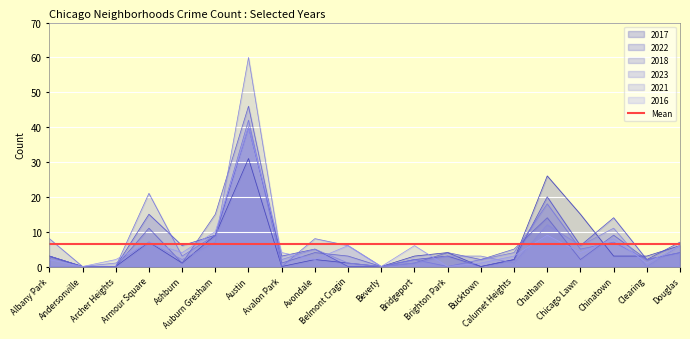

Which category has the highest value in the 2016 series?

Austin